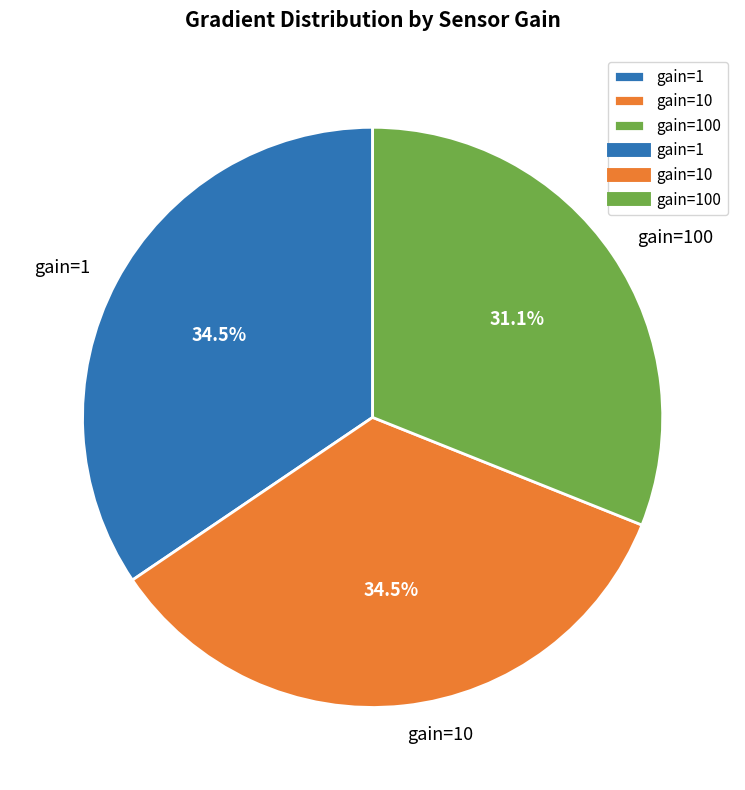

What percentage do gain=100 and gain=10 together represent?

65.5%